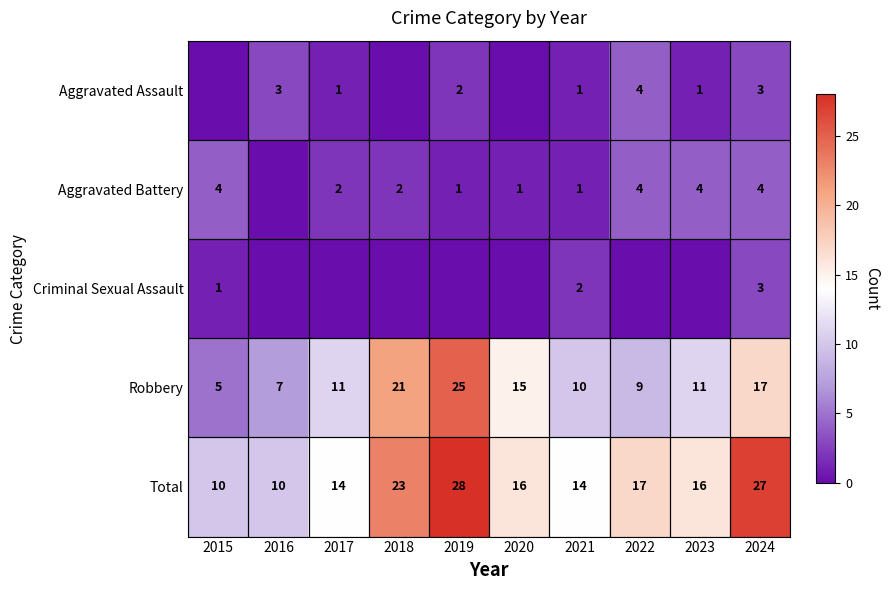

Which has a higher value, 2016 or 2017?

2016